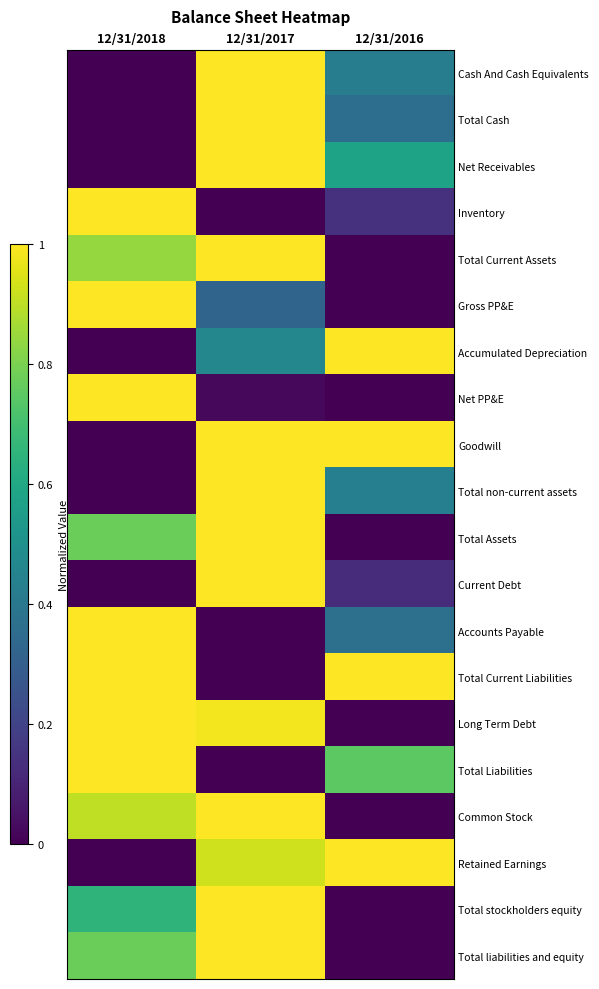

At which category is the sum across all series the highest?

12/31/2017